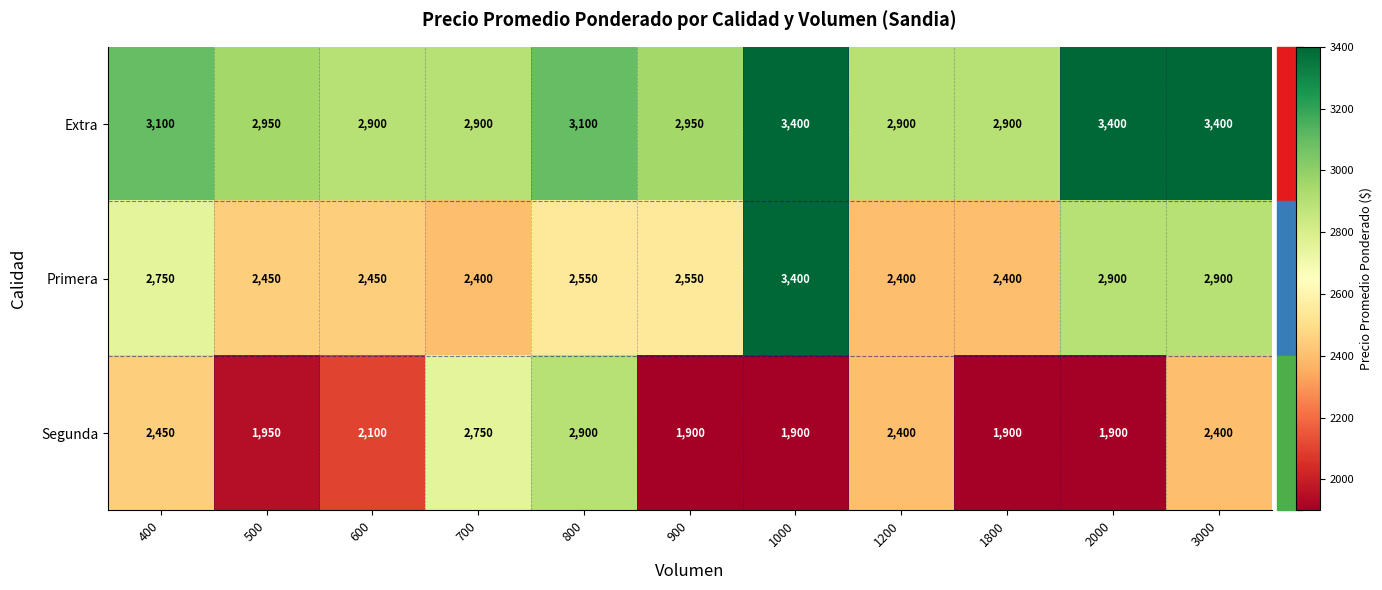

What is the total value across all series at 3000?

8700